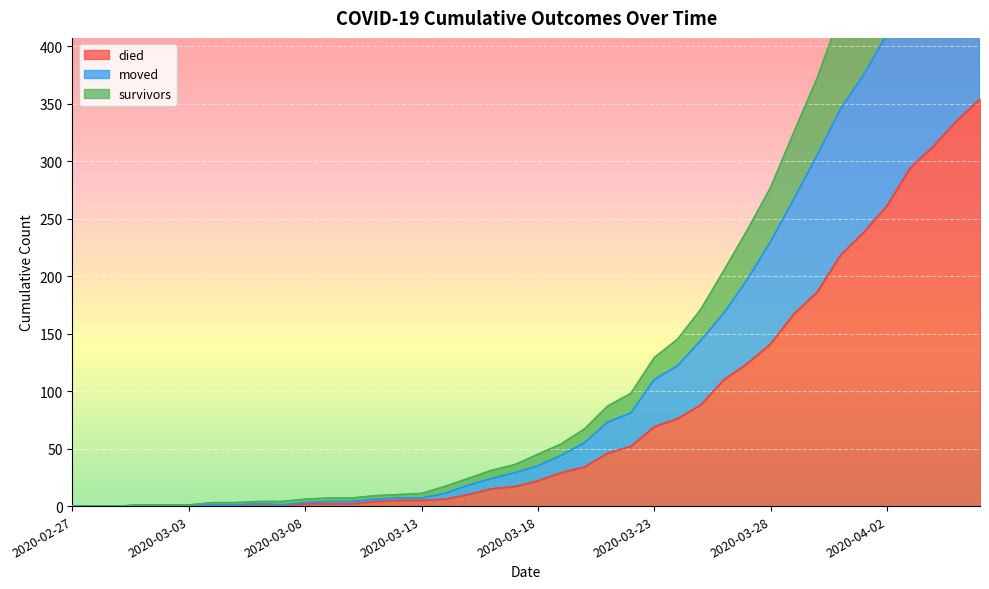

Where is the first local maximum for moved?

2020-03-06